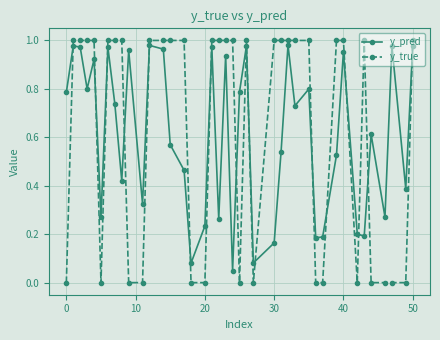

True or false: y_true has more than 1 interior local peaks.

True